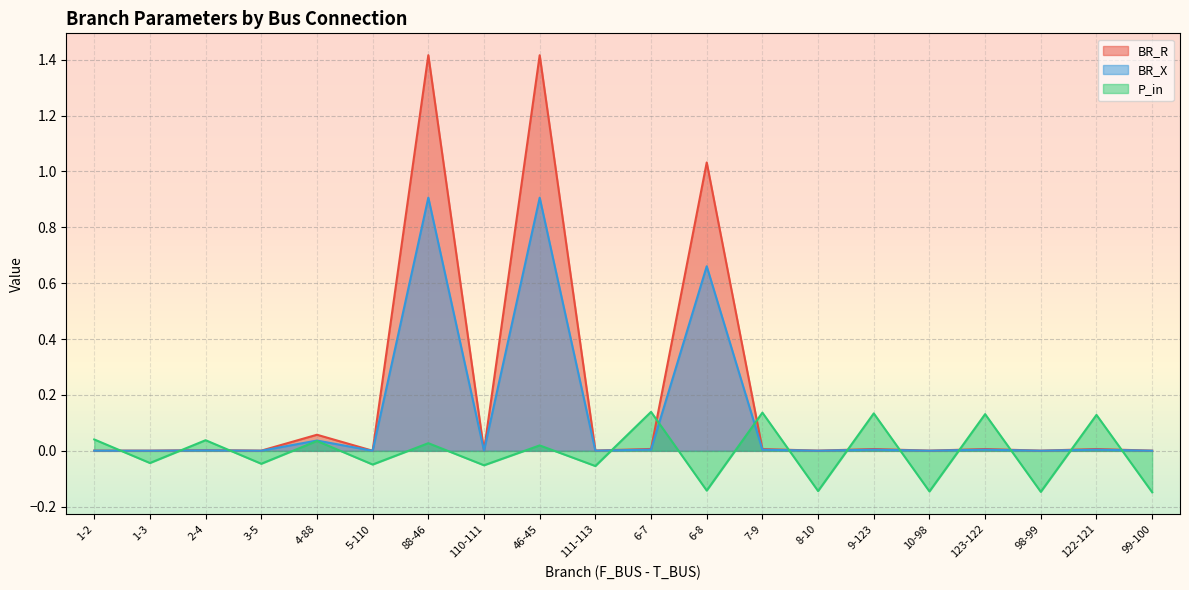

Reading right to left, transcribe all the data shown in this chart.

BR_R: 0.0	0.0	0.0	0.0	0.0	0.0	0.0	0.0	1.0	0.0	0.0	1.4	0.0	1.4	0.0	0.1	0.0	0.0	0.0	0.0
BR_X: 0.0	0.0	0.0	0.0	0.0	0.0	0.0	0.0	0.7	0.0	0.0	0.9	0.0	0.9	0.0	0.0	0.0	0.0	0.0	0.0
P_in: -0.1	0.1	-0.1	0.1	-0.1	0.1	-0.1	0.1	-0.1	0.1	-0.1	0.0	-0.1	0.0	-0.0	0.0	-0.0	0.0	-0.0	0.0